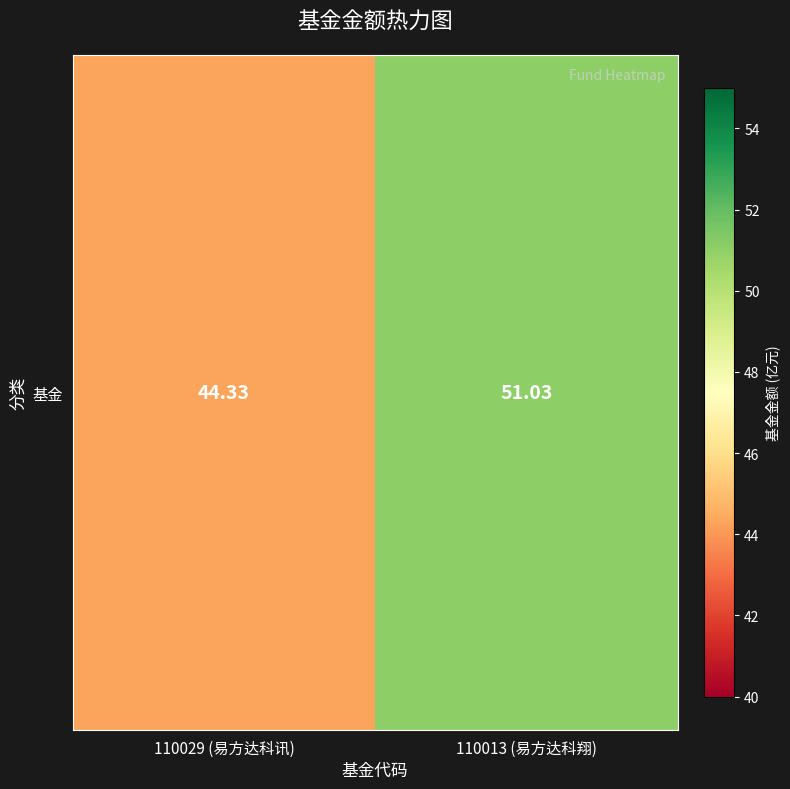

Which has a higher value, 110029 (易方达科讯) or 110013 (易方达科翔)?

110013 (易方达科翔)